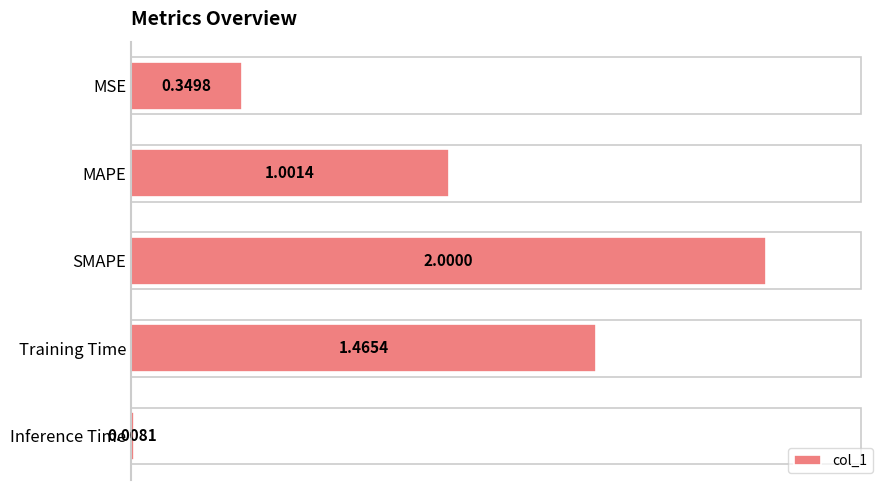

At which category does the chart reach its minimum across all series?

Inference Time